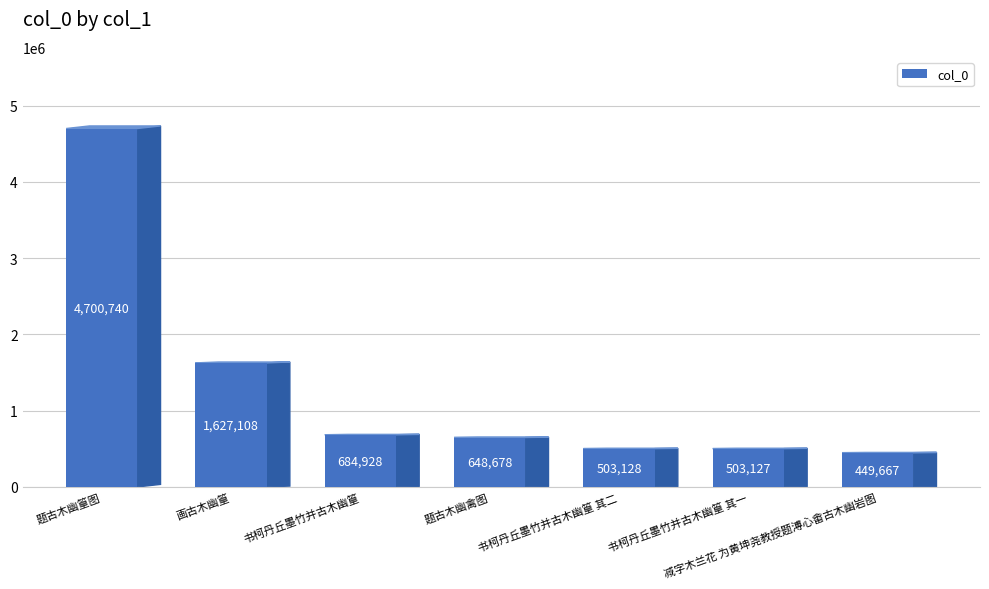

What is the difference between the values at 题古木幽篁图 and 书柯丹丘墨竹并古木幽篁 其二?

4197612